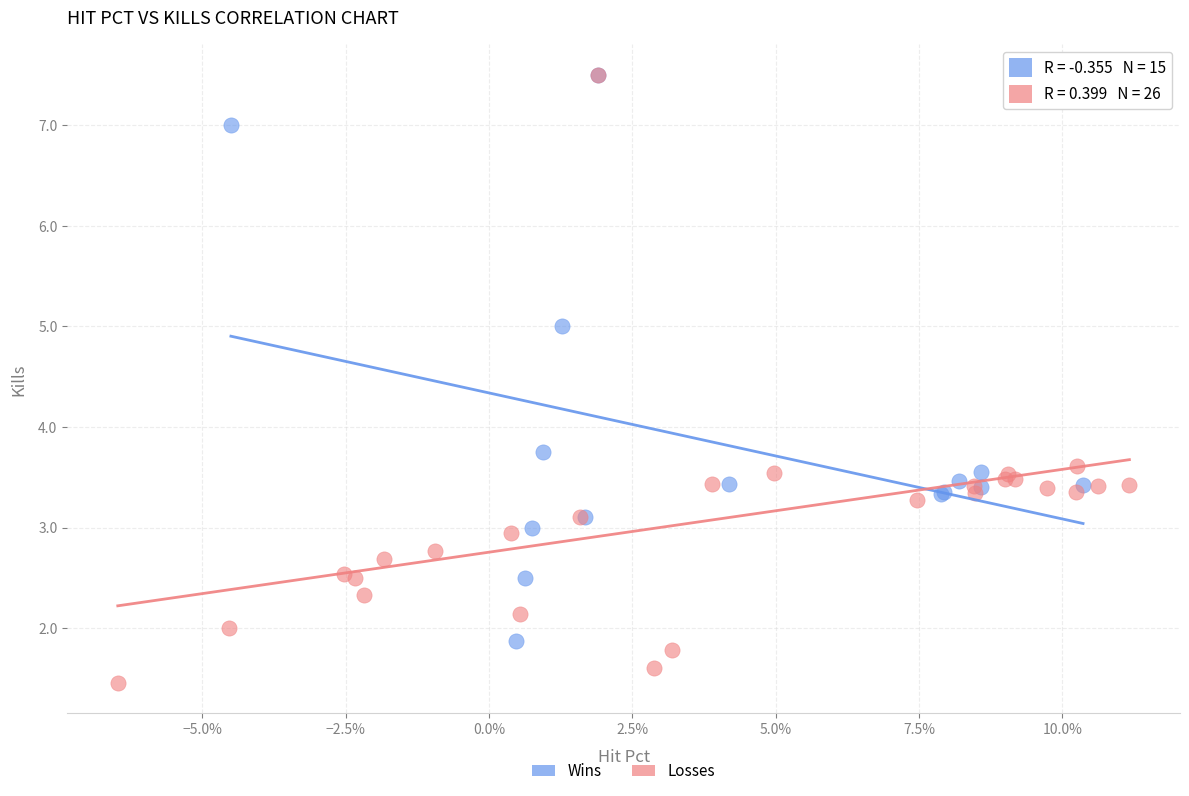

Which series contains the lowest Y value?

Losses